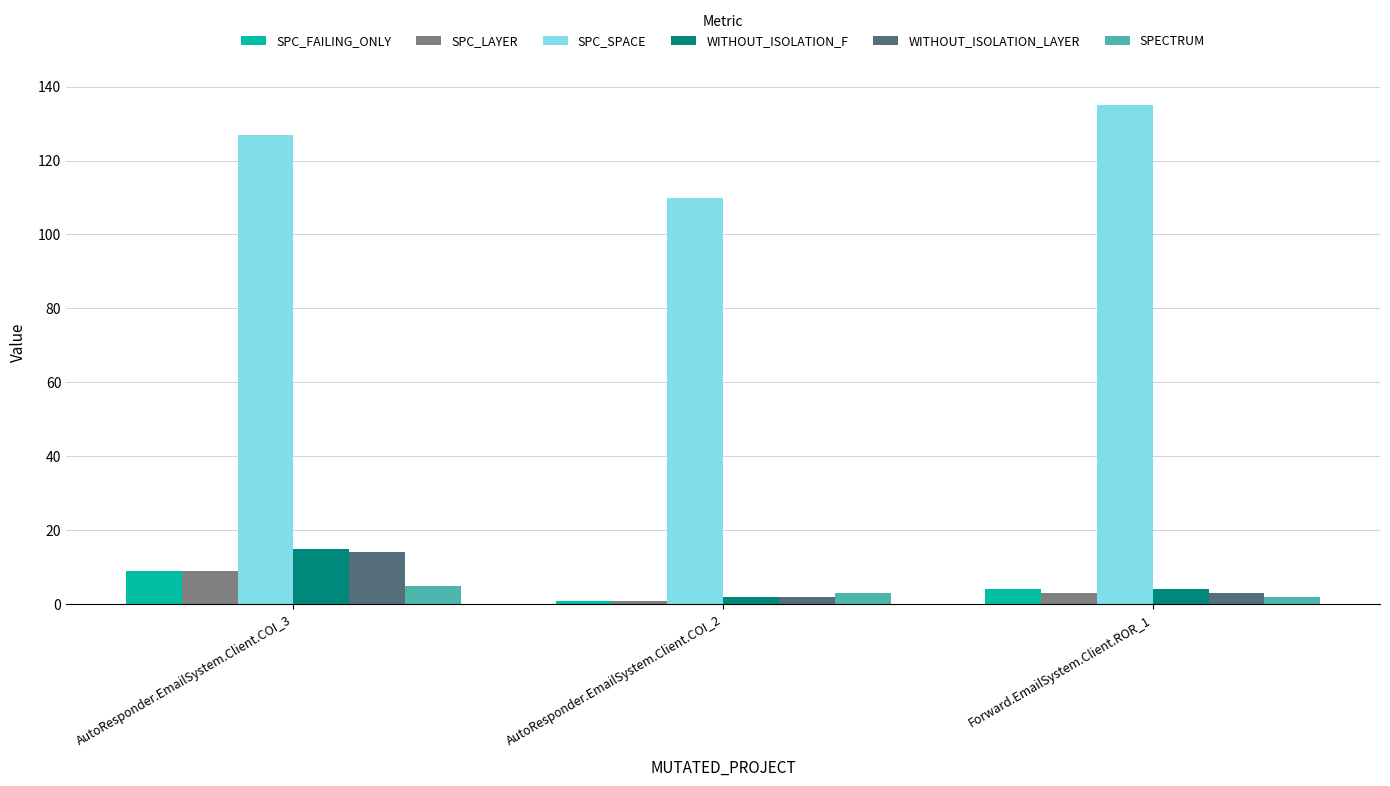

How many groups of bars are there?

3